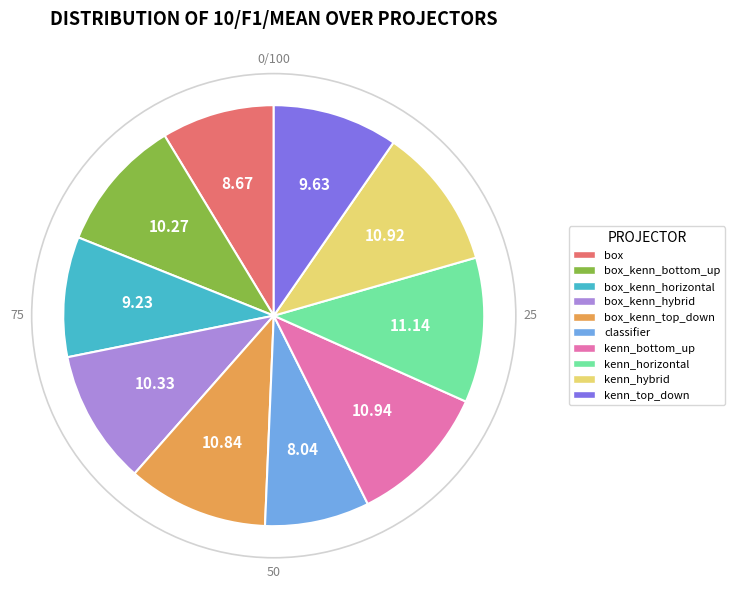

How many segments does this pie chart have?

10